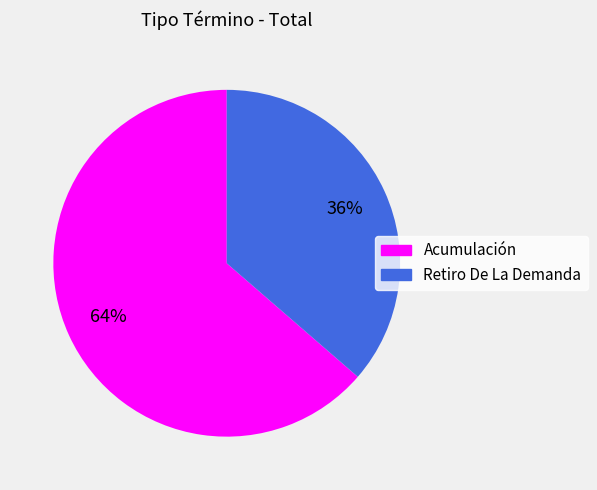

How many segments does this pie chart have?

2